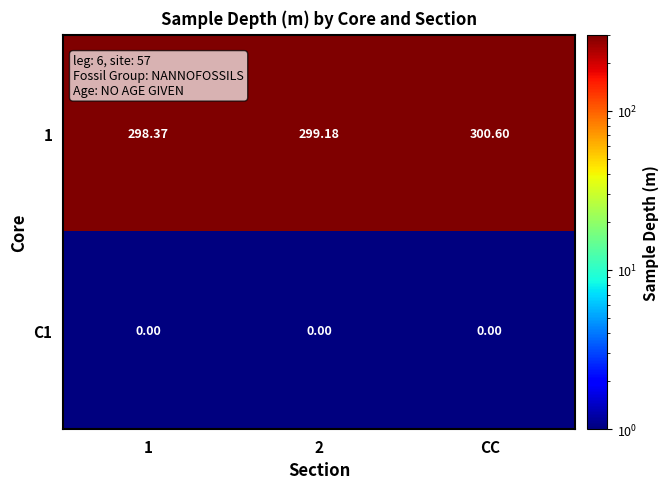

Is the value of 1 at 1 greater than the value of C1 at CC?

Yes